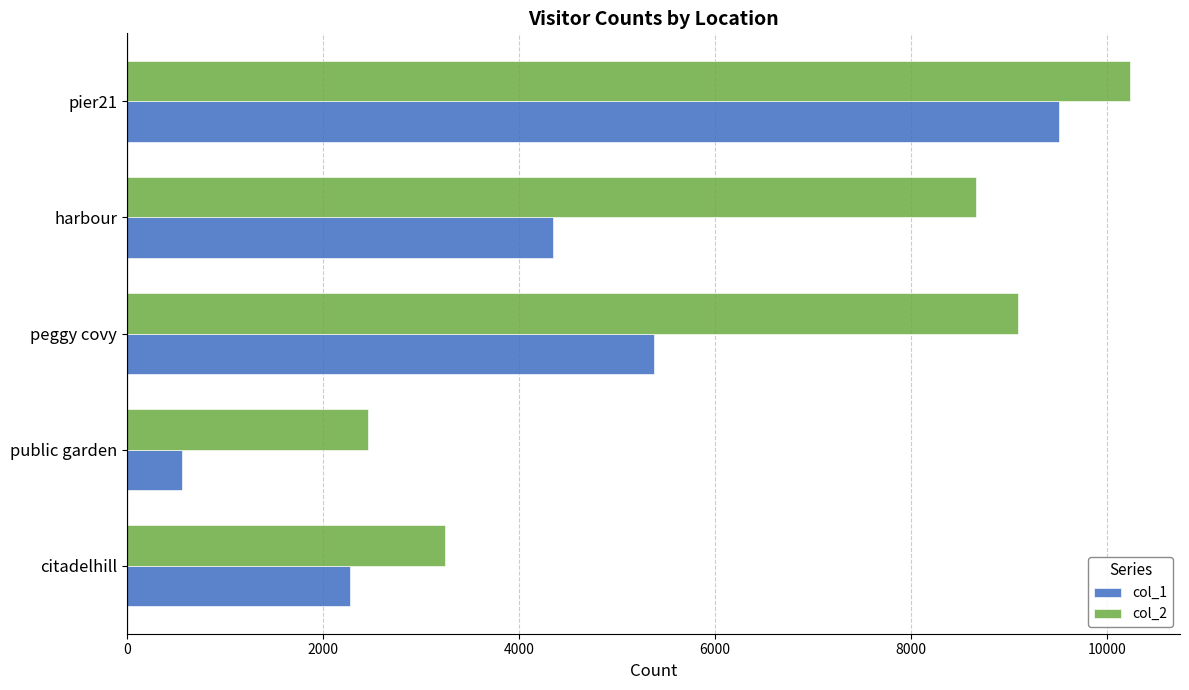

Between public garden and peggy covy, which series saw the biggest shift?

col_2